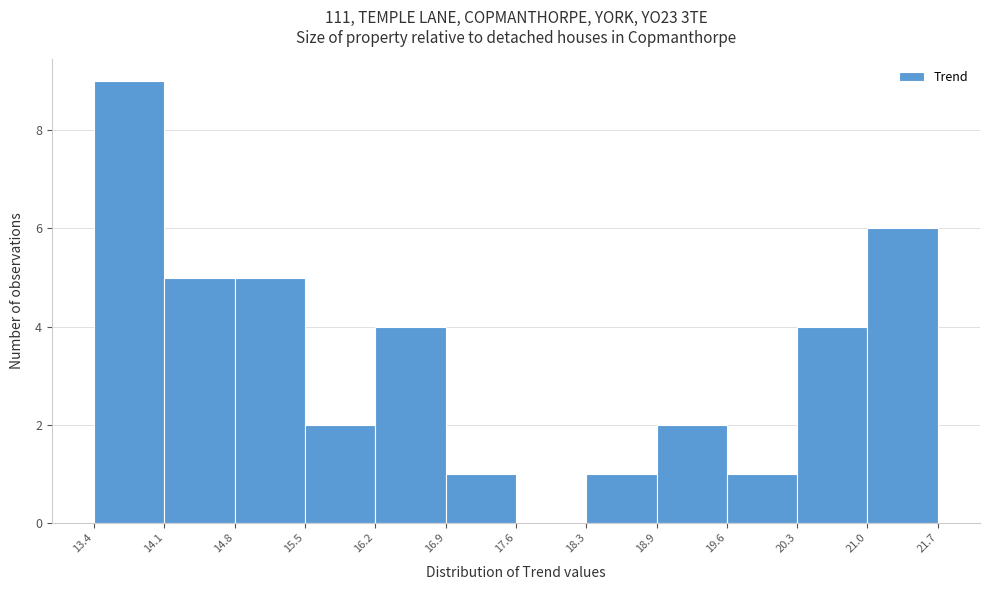

Reading left to right, list every bar in this chart as the range it spans on the x-axis followed by its height. The values are not printed on the chart, so give them approximately, as read against the axis.

13.4 to 14.1: 9
14.1 to 14.8: 5
14.8 to 15.5: 5
15.5 to 16.2: 2
16.2 to 16.9: 4
16.9 to 17.6: 1
17.6 to 18.3: 0
18.3 to 18.9: 1
18.9 to 19.6: 2
19.6 to 20.3: 1
20.3 to 21.0: 4
21.0 to 21.7: 6